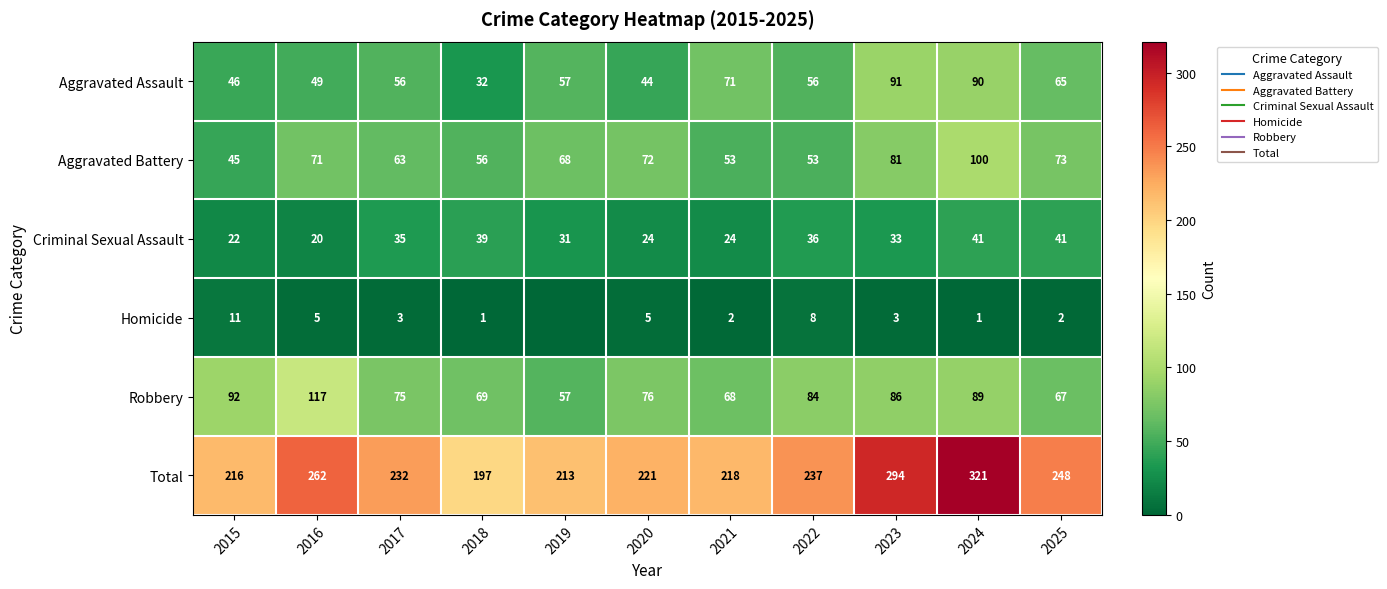

At which label does Aggravated Battery first exceed 68?

2016